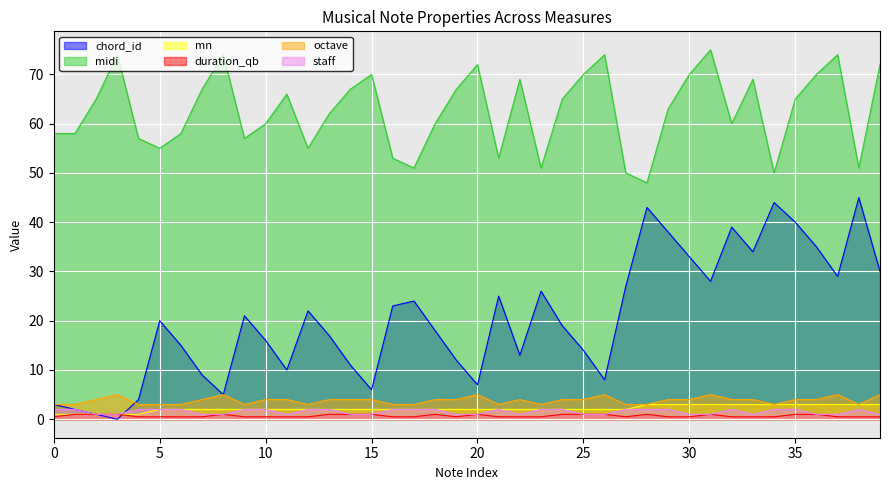

How many data points in midi are less than 65?

20